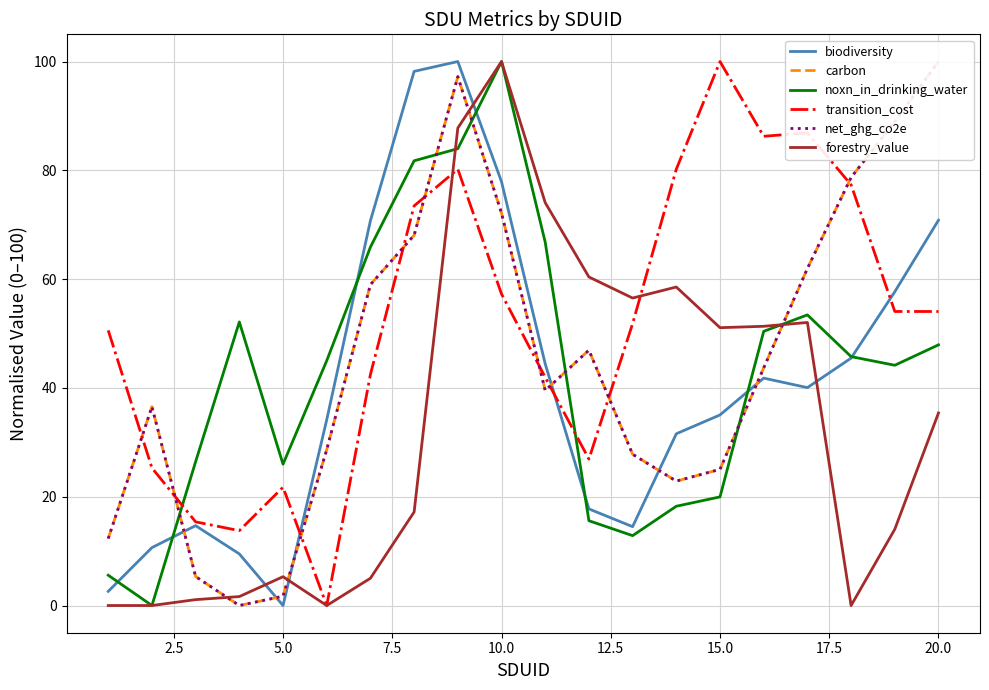

At which label does noxn_in_drinking_water reach its peak?

10.0